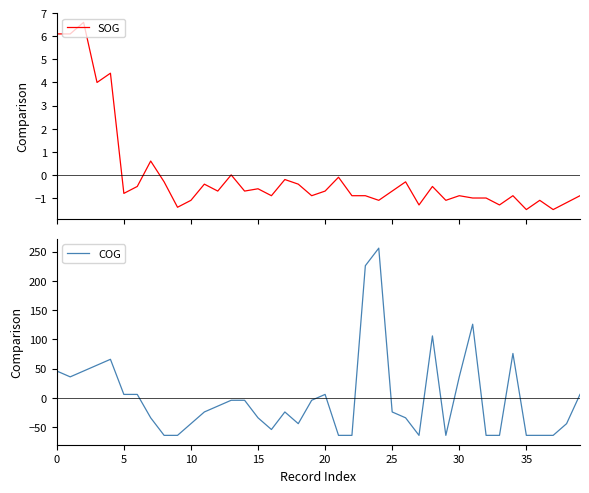

At how many categories does at least one series exceed 217?

2